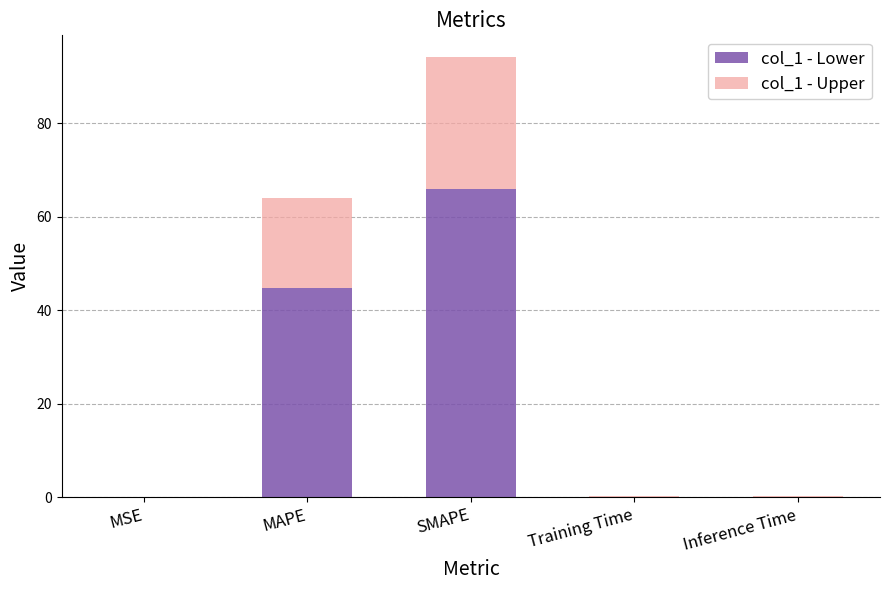

What are all the series names shown in the legend?

col_1 - Lower, col_1 - Upper